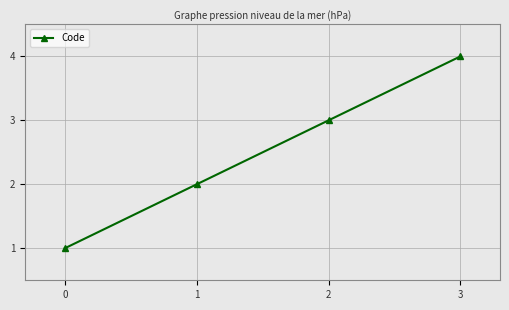

What is the smallest value displayed?

1